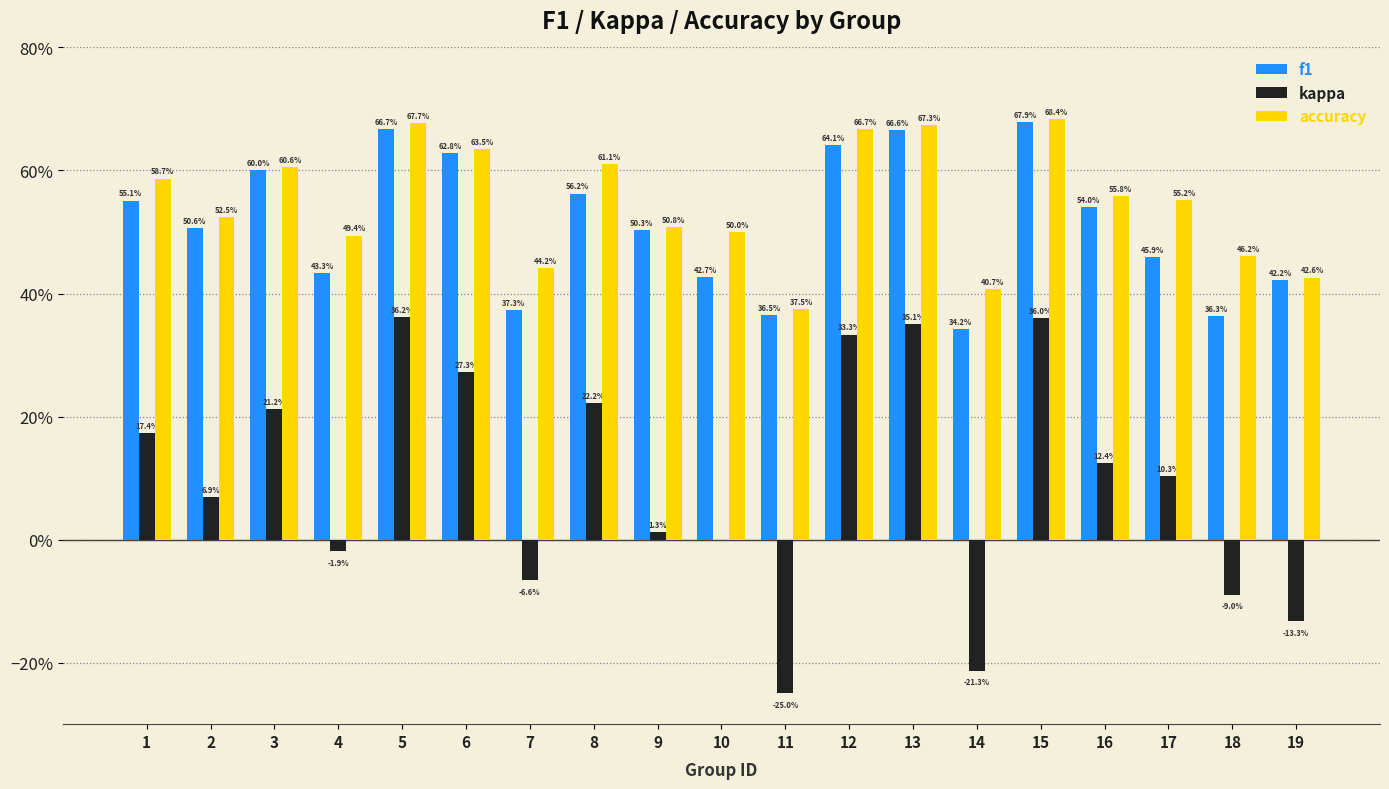

At how many categories does at least one series exceed 0?

19